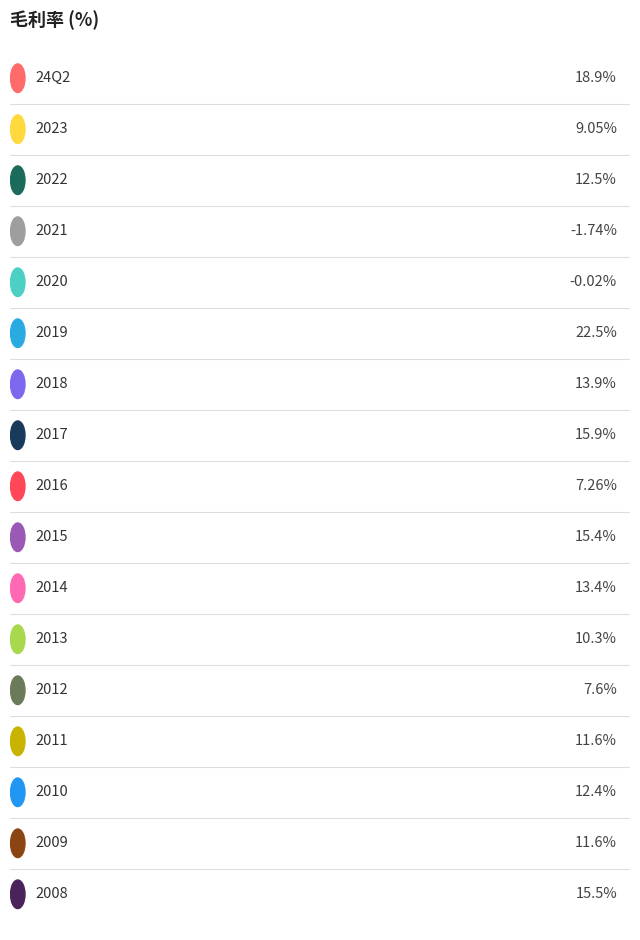

Read the value at 2013.

10.3